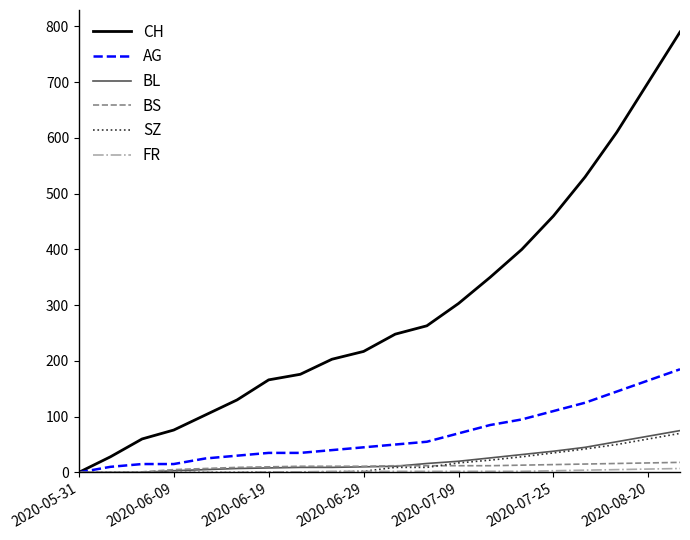

What is the greatest value displayed?

790